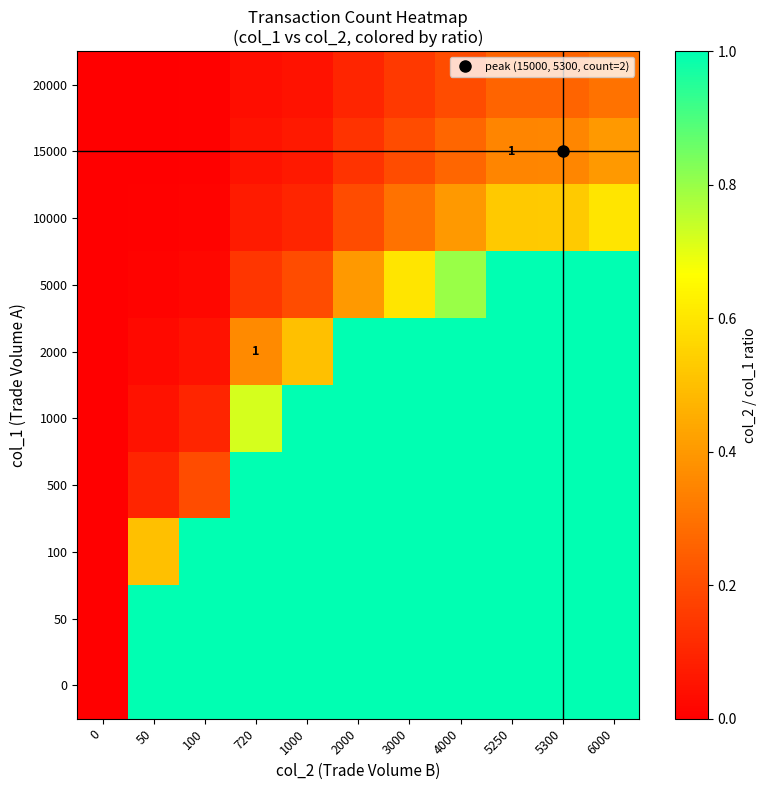

Is it true that 1000 equals -0.3 at 0?

False